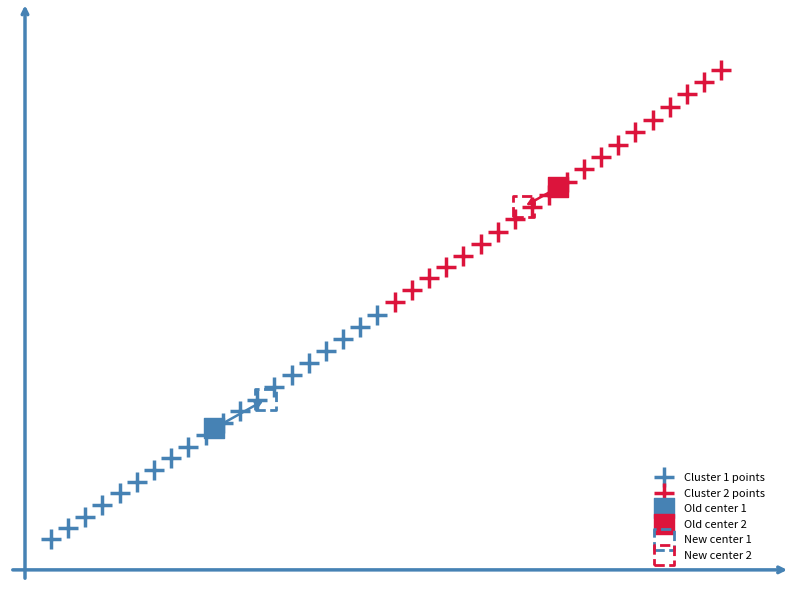

Which series contains the highest Y value?

Cluster 2 points